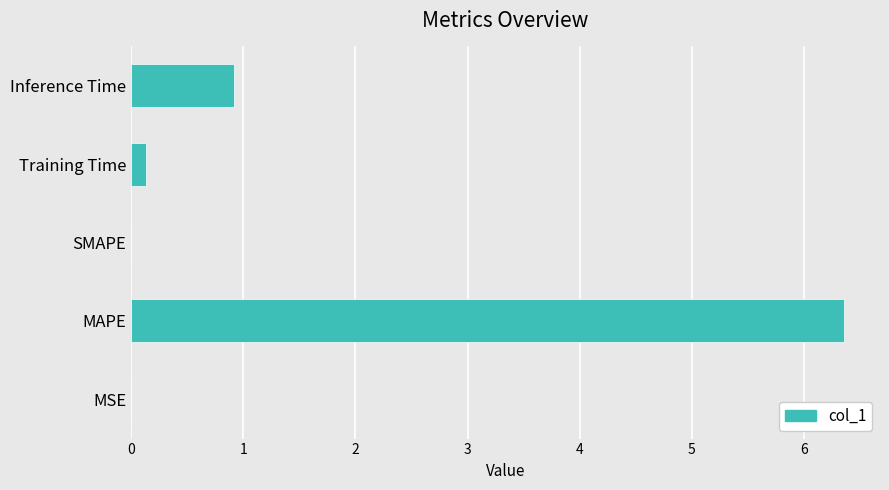

The value at Inference Time is 0.5. True or false?

False